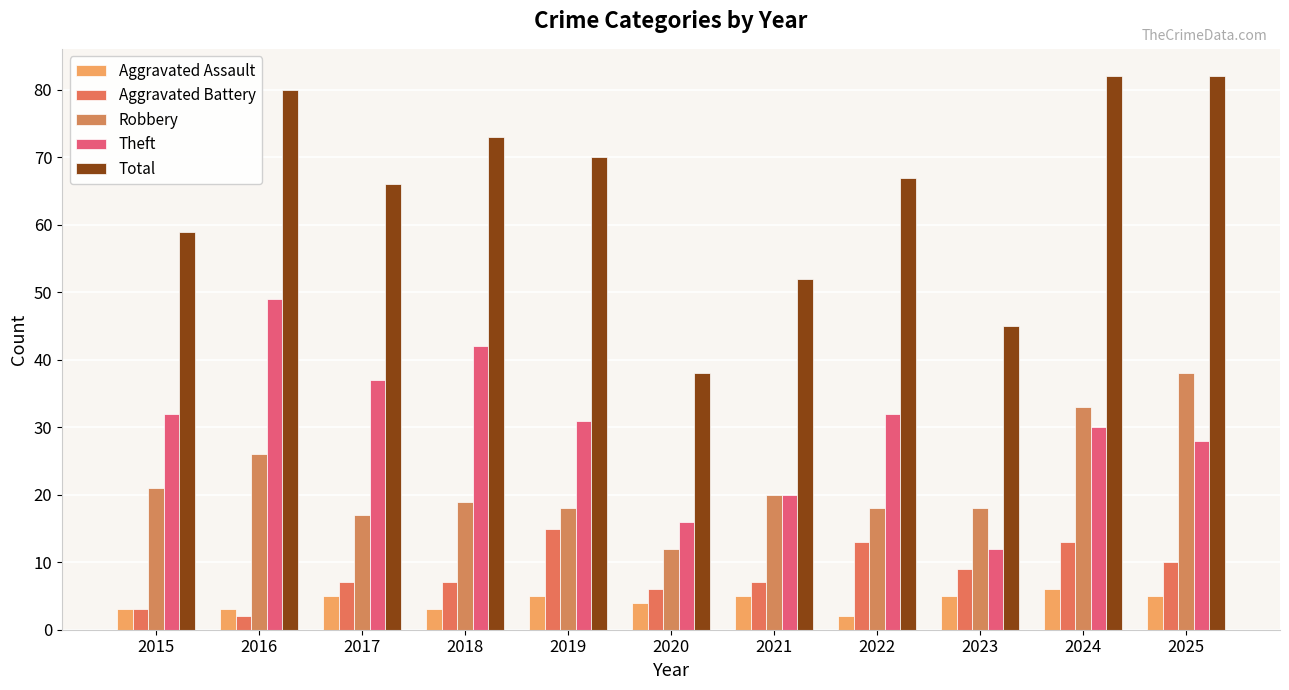

What is the difference between the highest and lowest values at 2018?

70